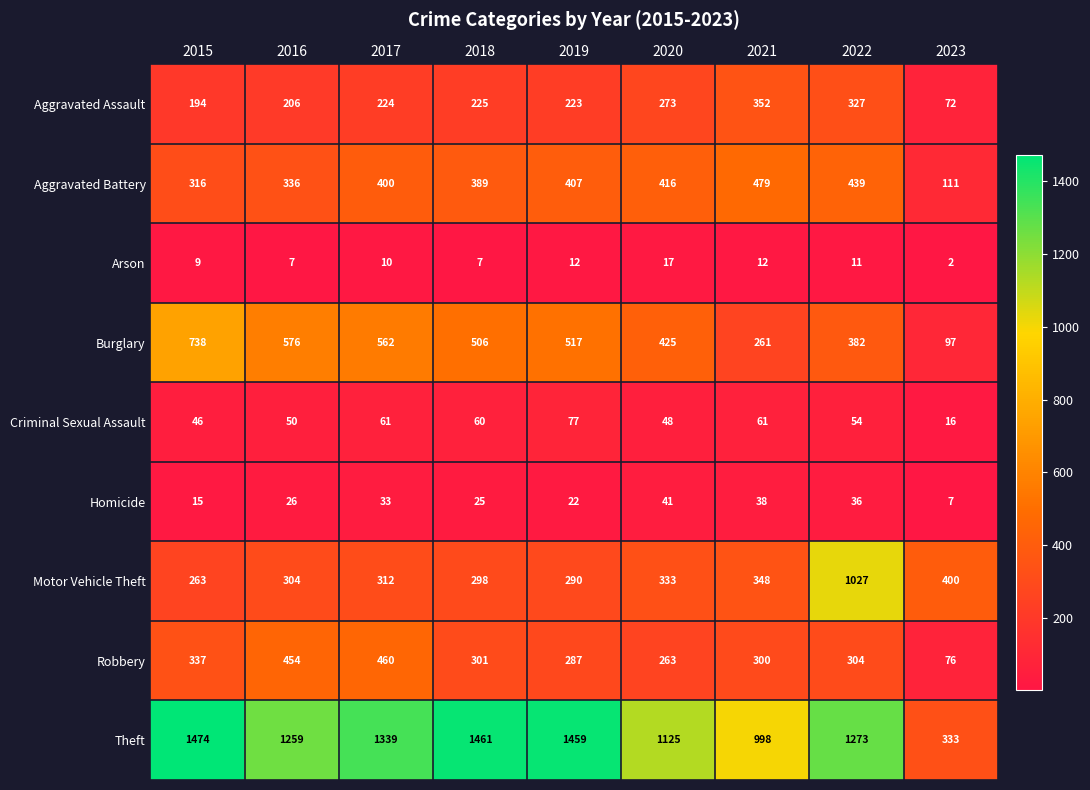

What is the difference between the Aggravated Assault values at 2022 and 2021?

25